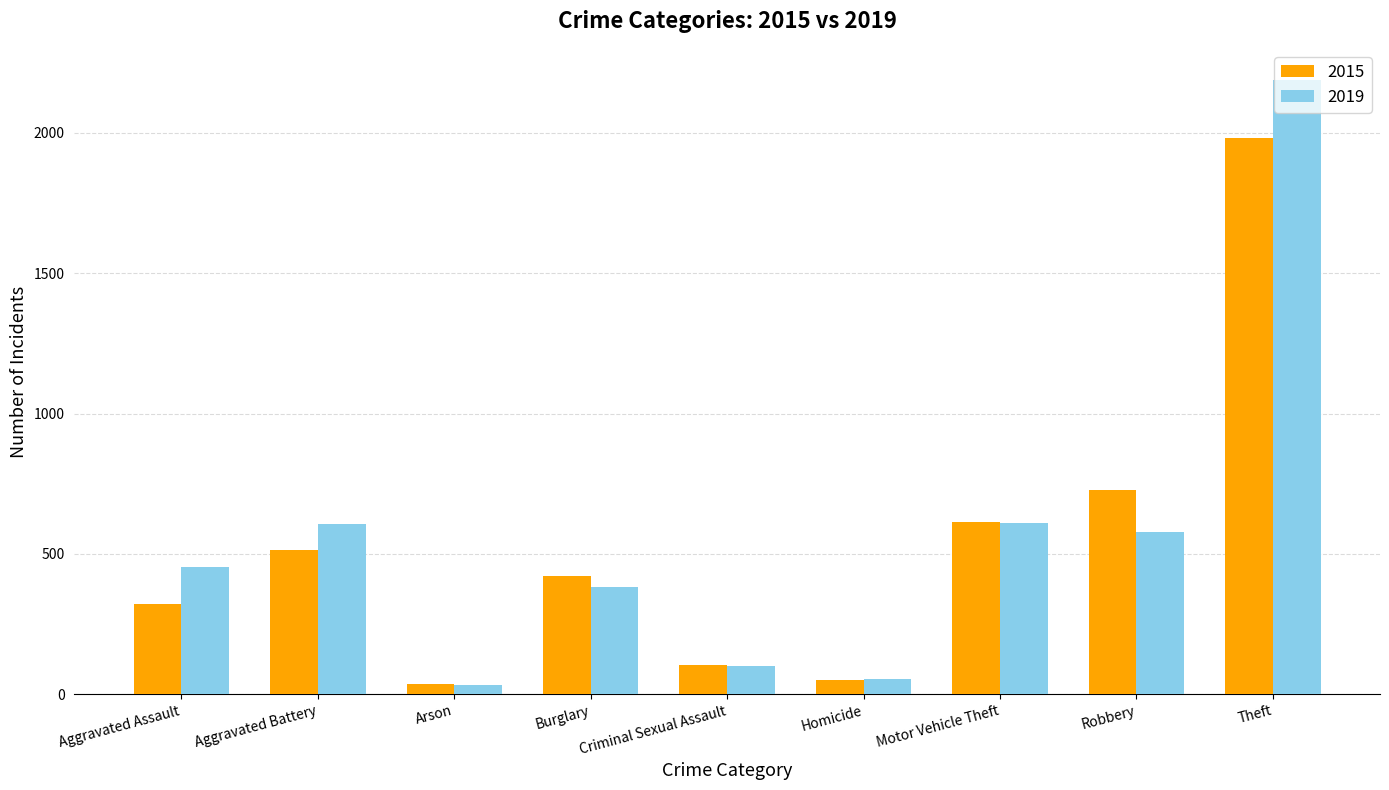

What is the approximate value of 2019 at Criminal Sexual Assault, to the nearest 100?

100